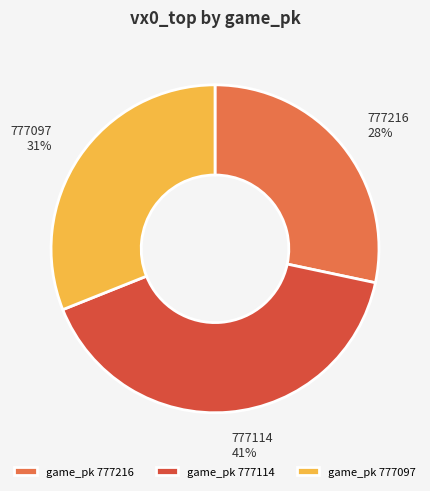

Which slice is the largest?

777114